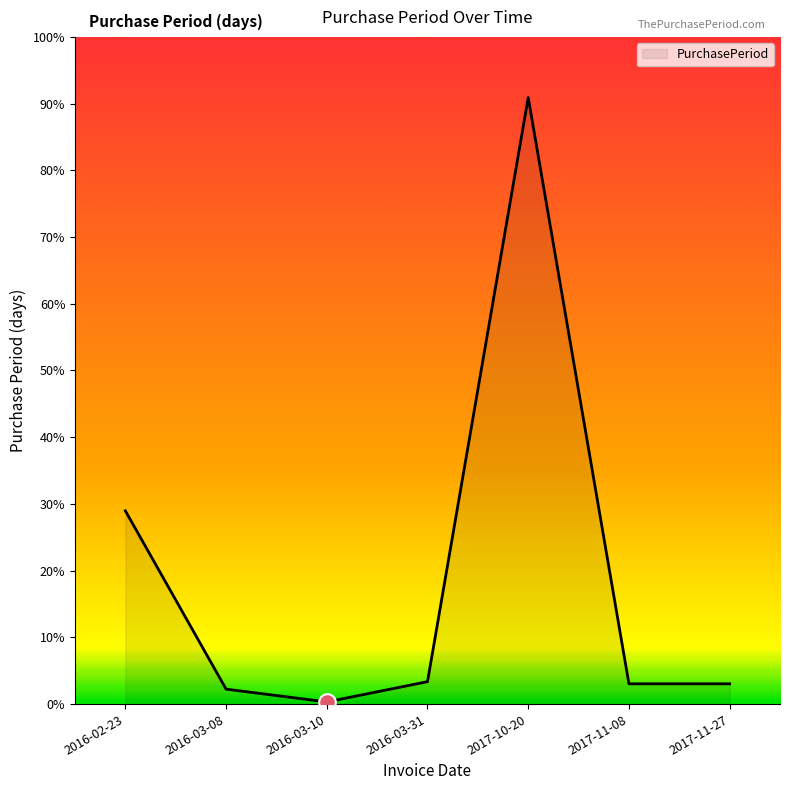

Rank the categories by value from highest to lowest.

2017-10-20, 2016-02-23, 2016-03-31, 2017-11-08, 2017-11-27, 2016-03-08, 2016-03-10